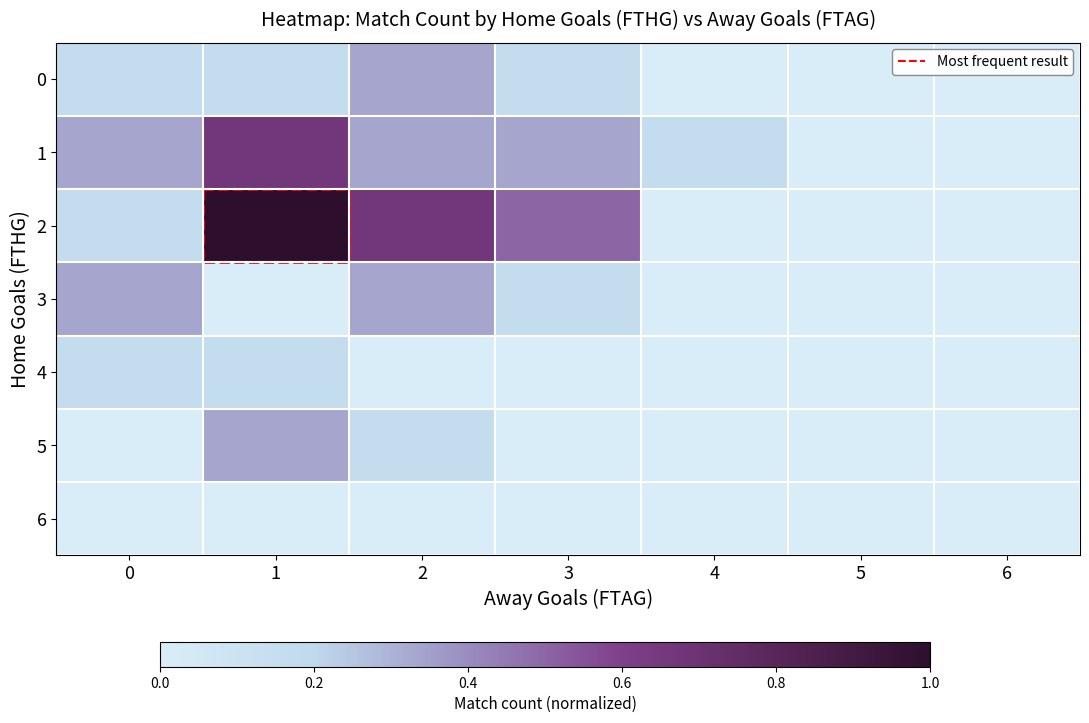

Which series has the largest total across all categories?

2